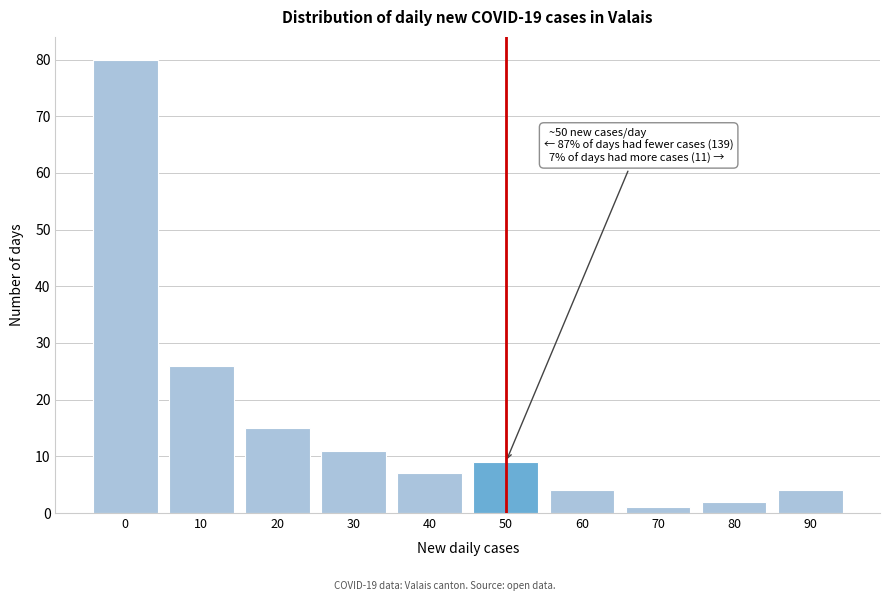

Reading left to right, what are all the values shown in this chart?

80	26	15	11	7	9	4	1	2	4